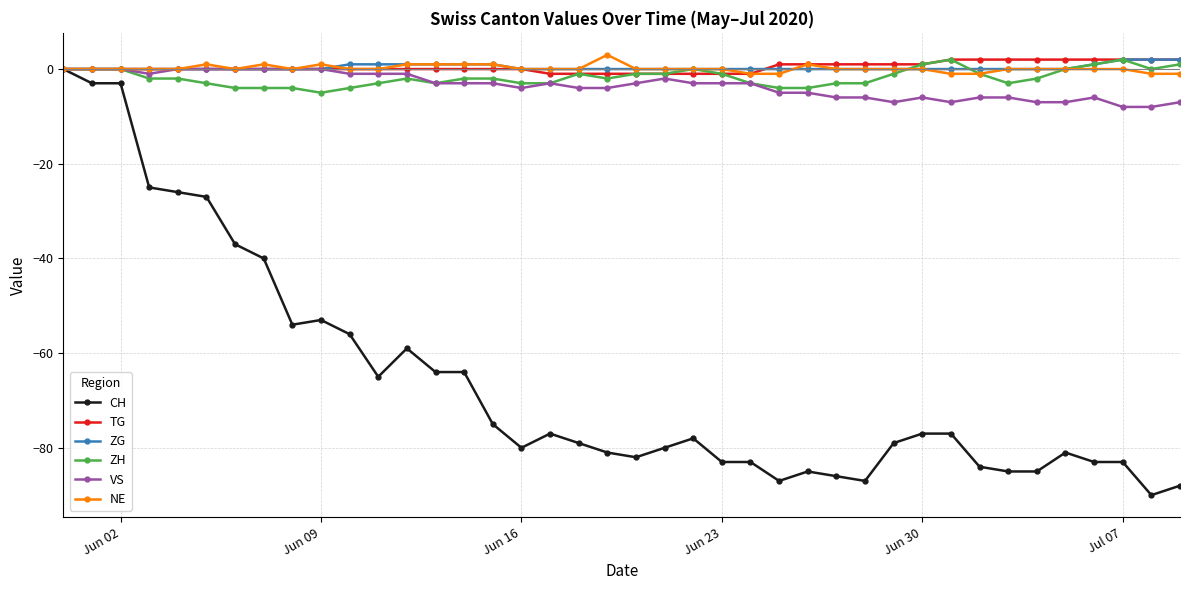

Count the number of data series in this chart.

6